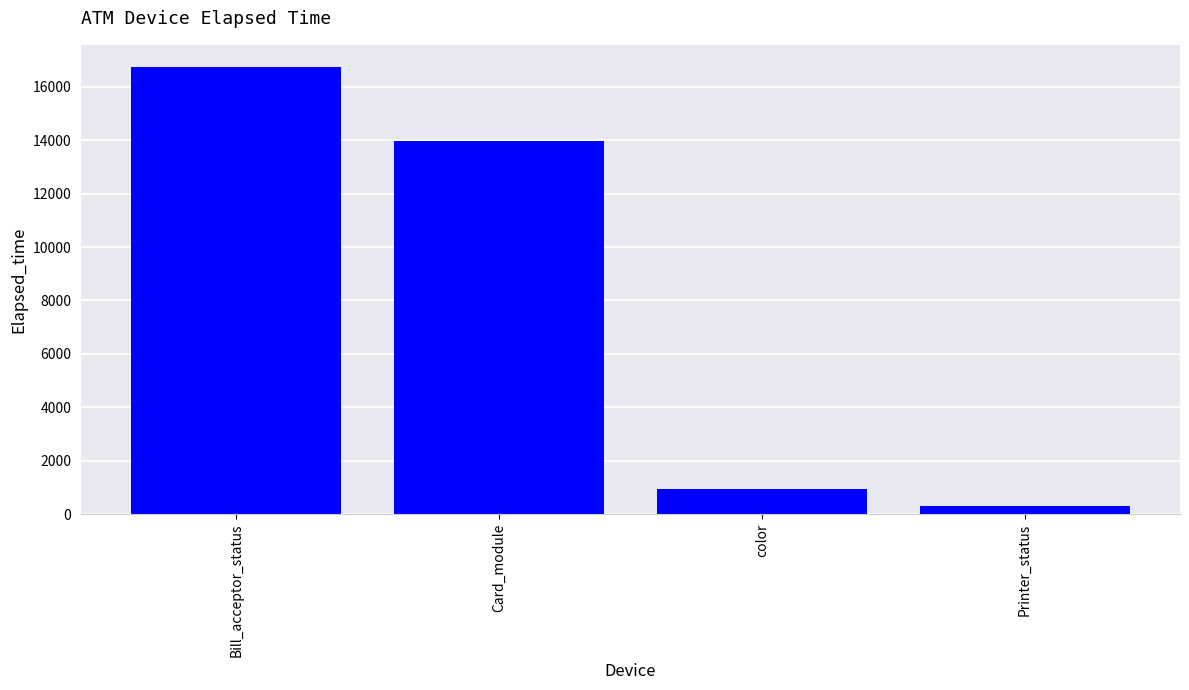

What is the difference between the maximum and minimum values?

16430